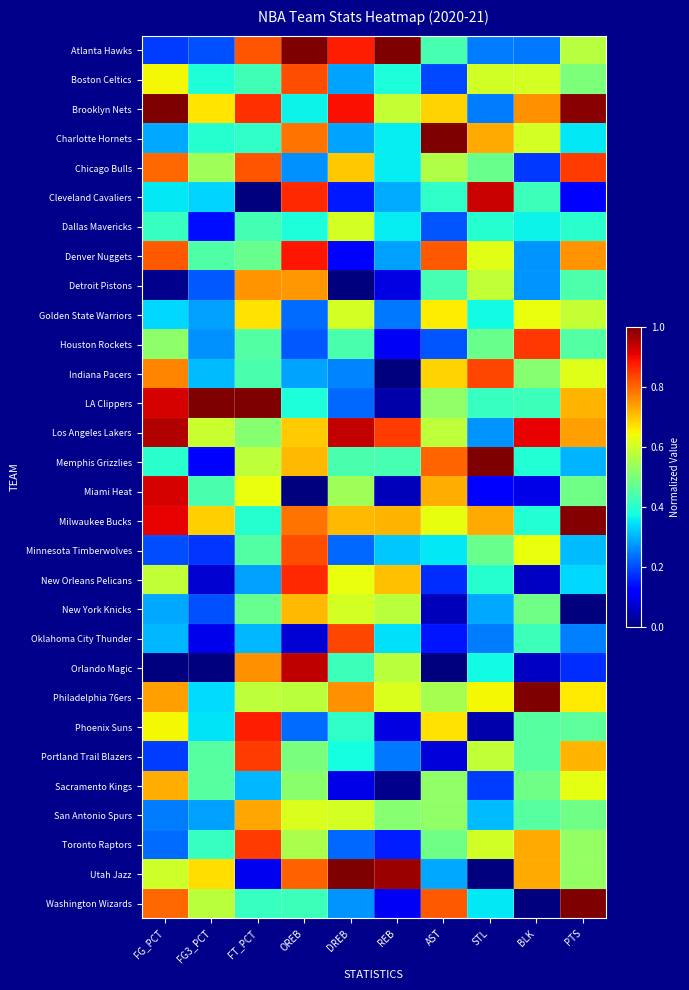

Which category has the highest value across all series?

PTS